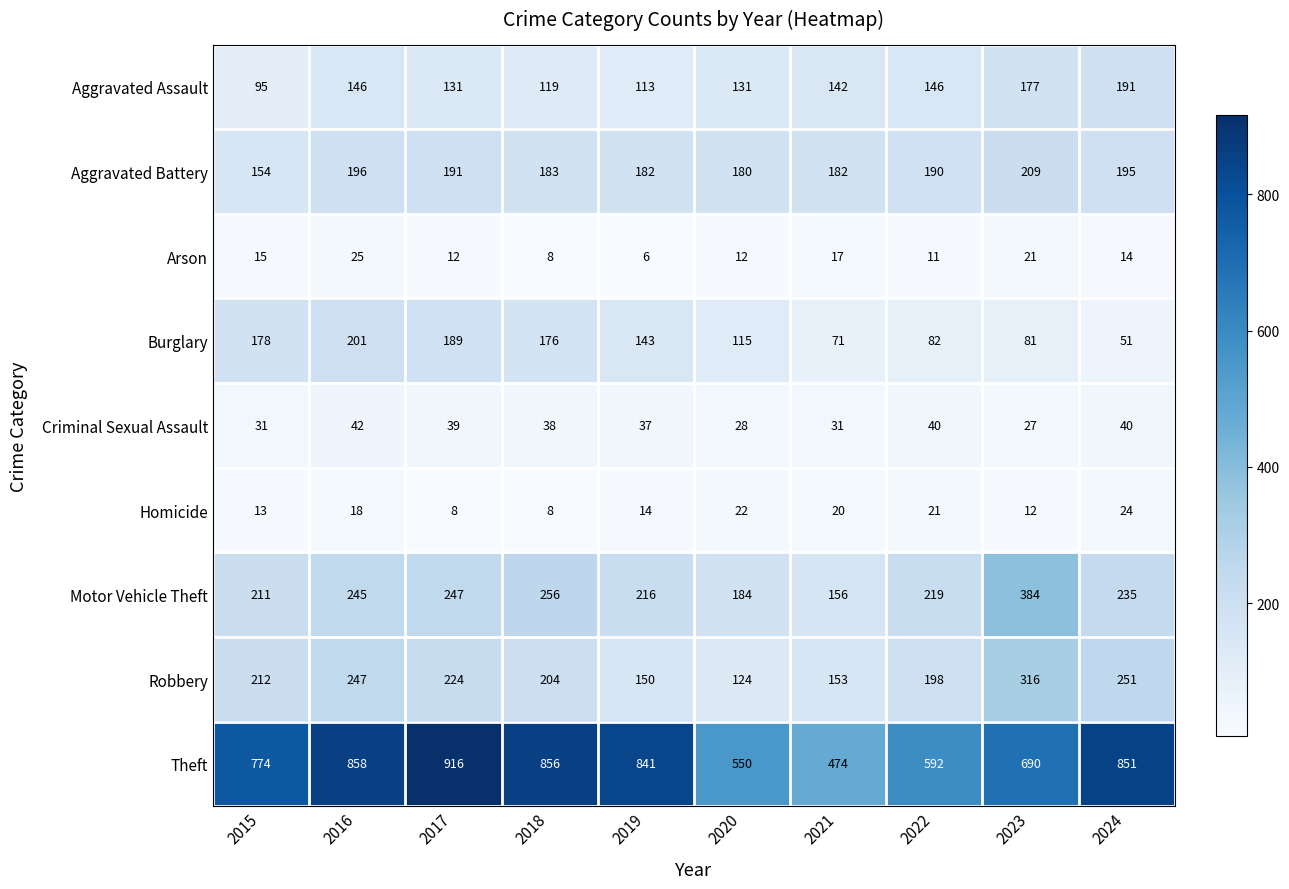

What is the sum of all Robbery values?

2079